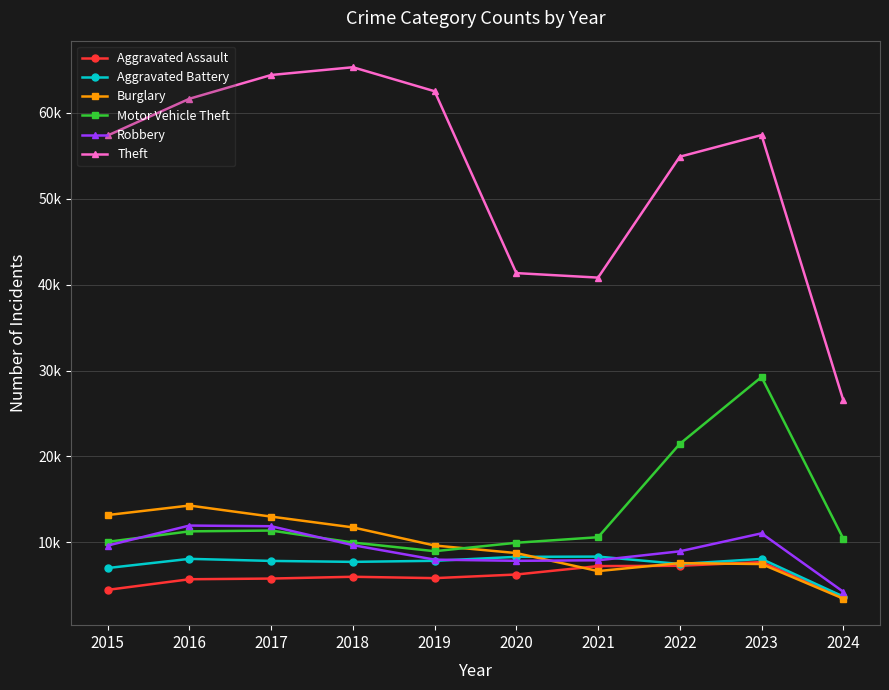

The value of Robbery at 2019 is 7995. True or false?

True